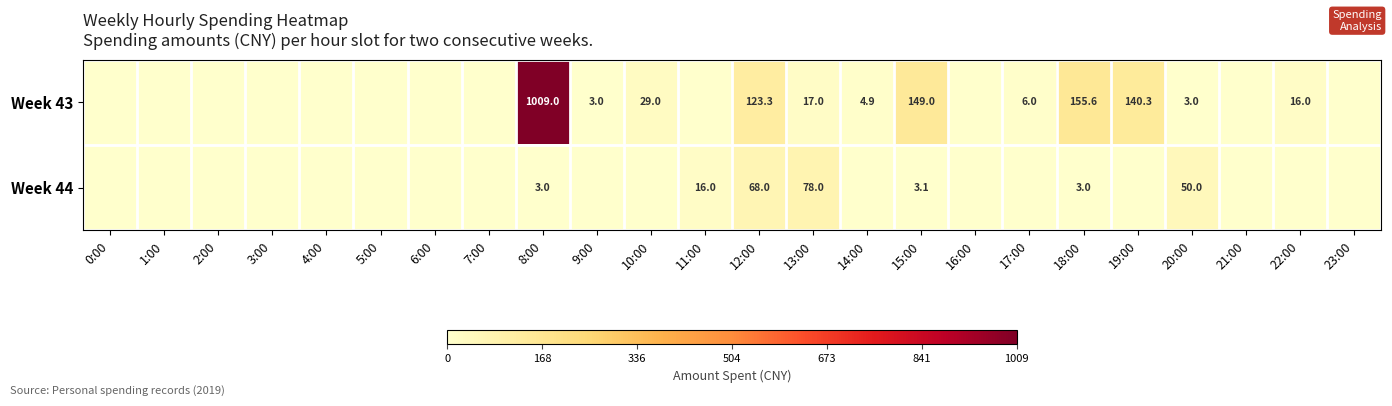

Which label corresponds to the largest value in the chart?

8:00